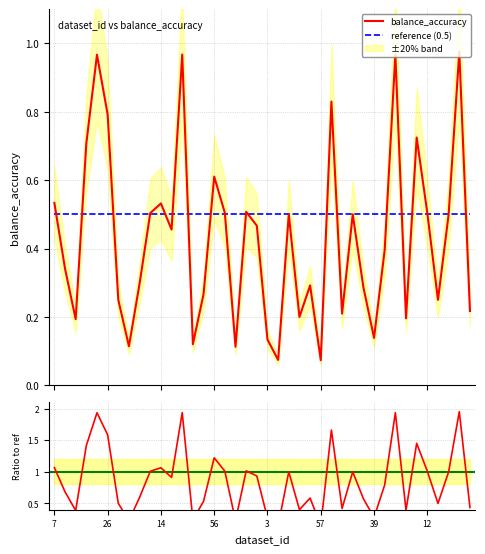

Reading left to right, list all the values displayed in this chart.

mean_balance_accuracy: 0.5	0.3	0.2	0.7	1.0	0.8	0.2	0.1	0.3	0.5	0.5	0.5	1.0	0.1	0.3	0.6	0.5	0.1	0.5	0.5	0.1	0.1	0.5	0.2	0.3	0.1	0.8	0.2	0.5	0.3	0.1	0.4	1.0	0.2	0.7	0.5	0.2	0.5	1.0	0.2
ratio: 1.1	0.7	0.4	1.4	1.9	1.6	0.5	0.2	0.6	1.0	1.1	0.9	1.9	0.2	0.5	1.2	1.0	0.2	1.0	0.9	0.3	0.1	1.0	0.4	0.6	0.1	1.7	0.4	1.0	0.6	0.3	0.8	1.9	0.4	1.4	1.0	0.5	1.0	2.0	0.4